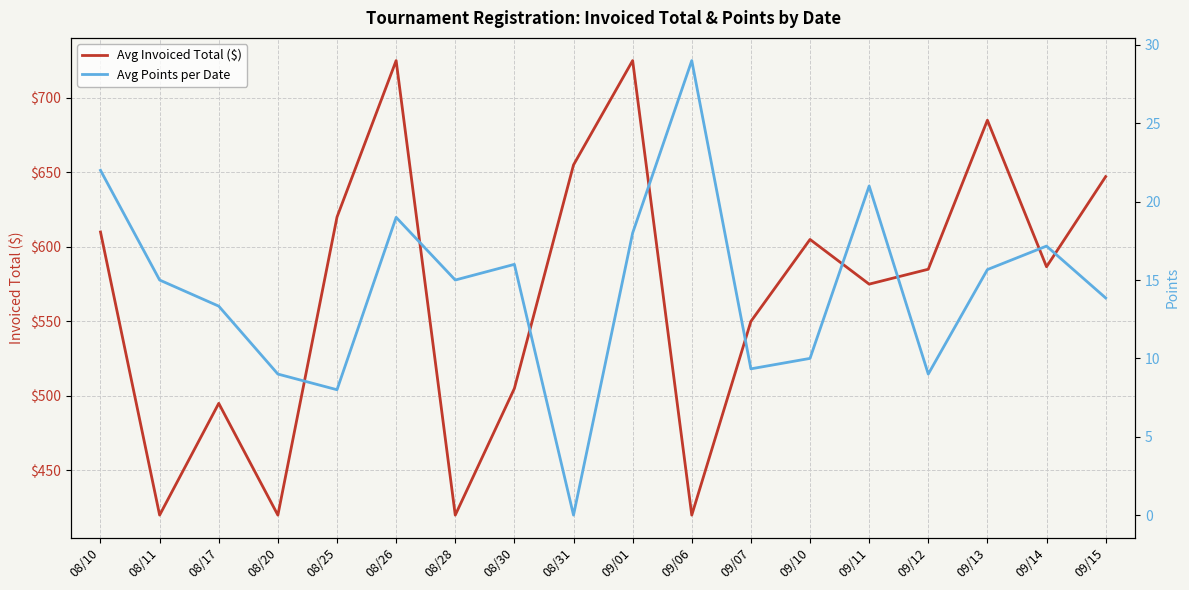

Which category has the lowest value in the Avg Invoiced Total ($) series?

08/11